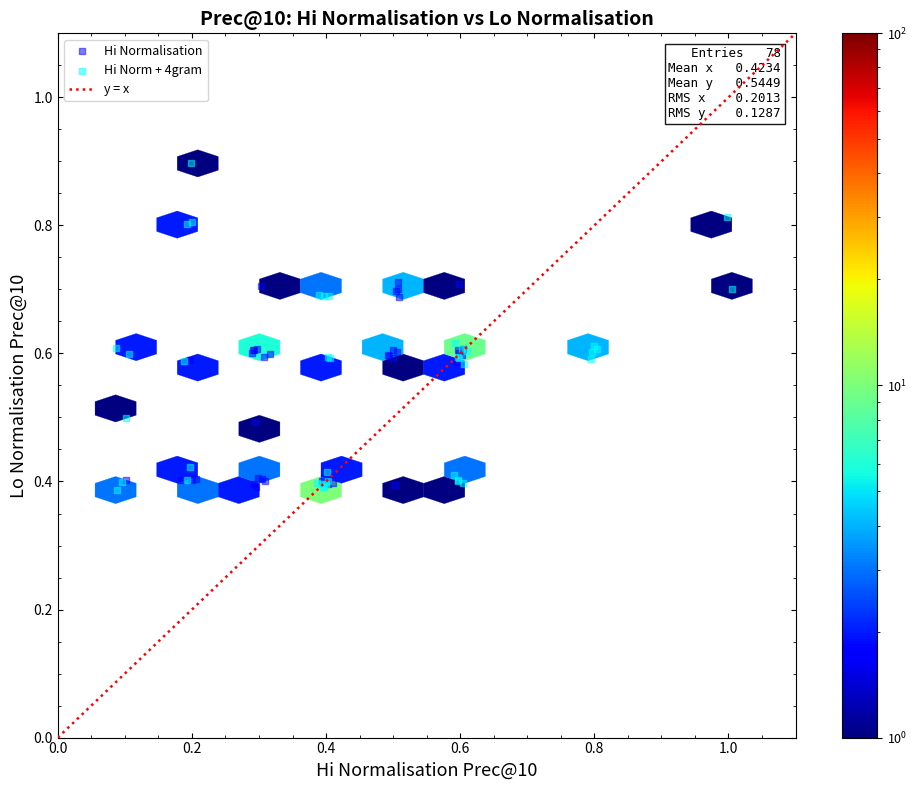

Which series has the largest Y range (max minus min)?

Hi Norm + 4gram